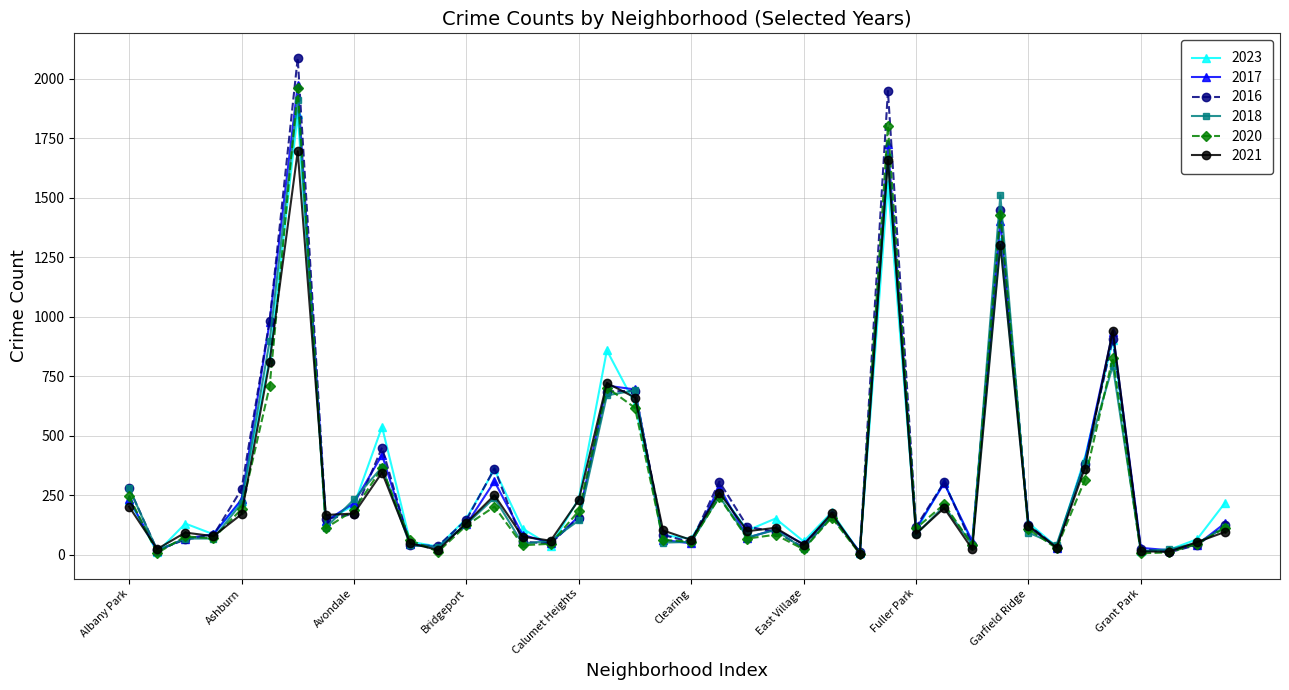

Does the chart display data point markers on the line(s)?

Yes